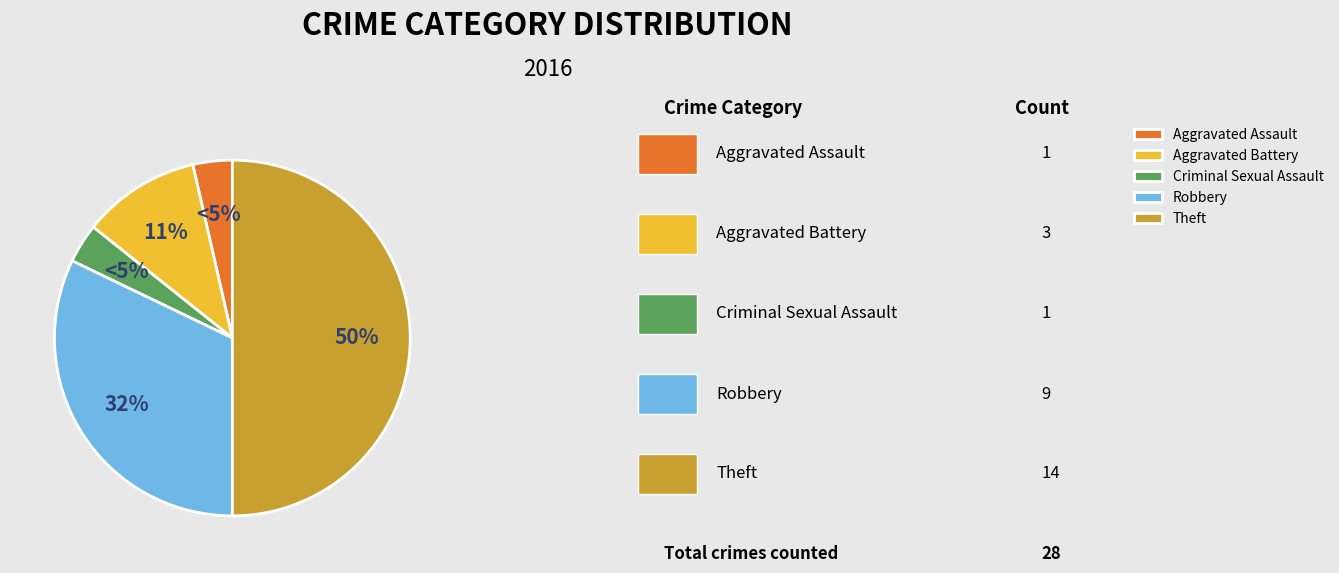

How many segments does this pie chart have?

5